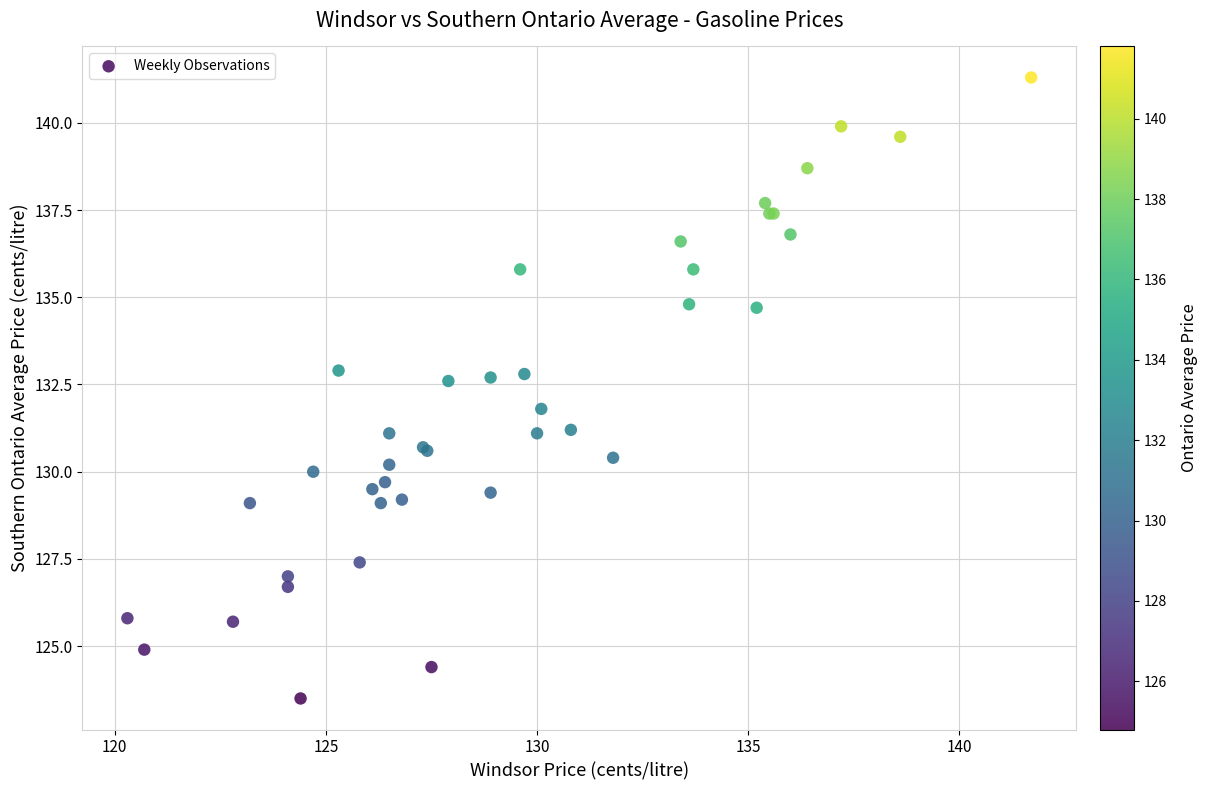

What Y value in the scatter plot is closest to 132?

131.8